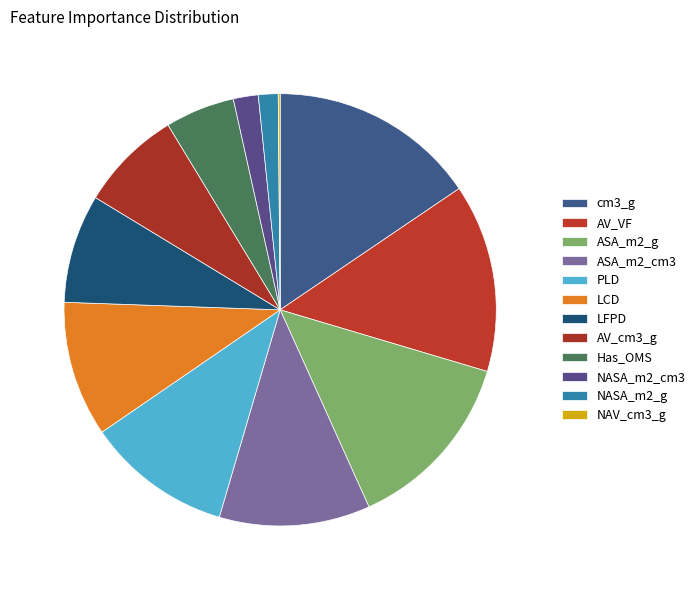

Count the number of slices in the pie.

12